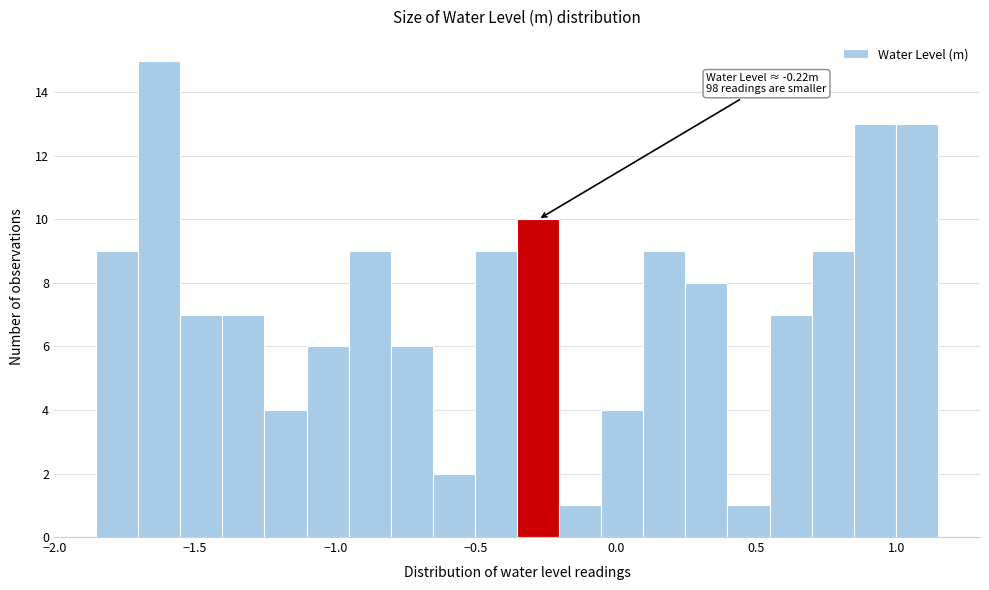

Read against the x-axis, roughly where is the centre of the tallest bar?

-1.65